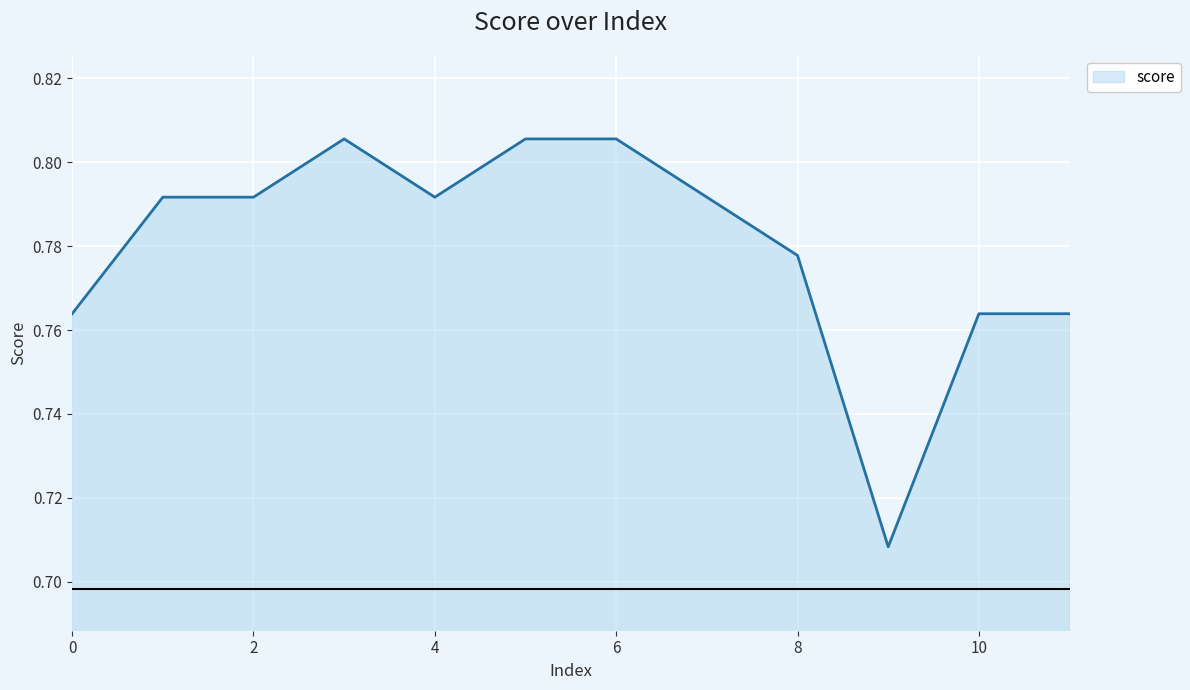

Rank the categories by value from lowest to highest.

9, 0, 10, 11, 8, 1, 2, 4, 7, 3, 5, 6